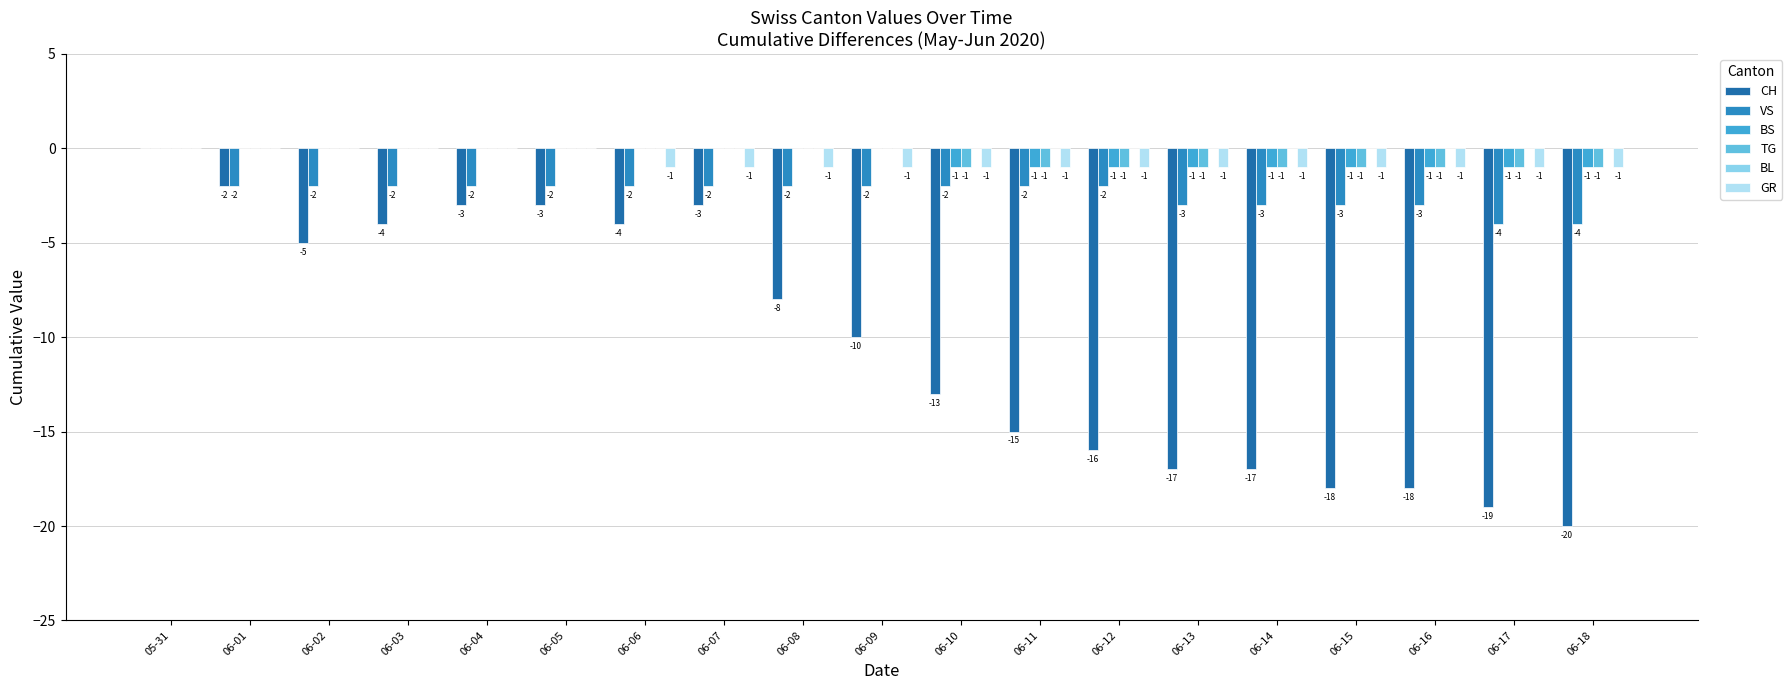

At 06-07, list the series in order from smallest to largest.

CH, VS, GR, BS, TG, BL